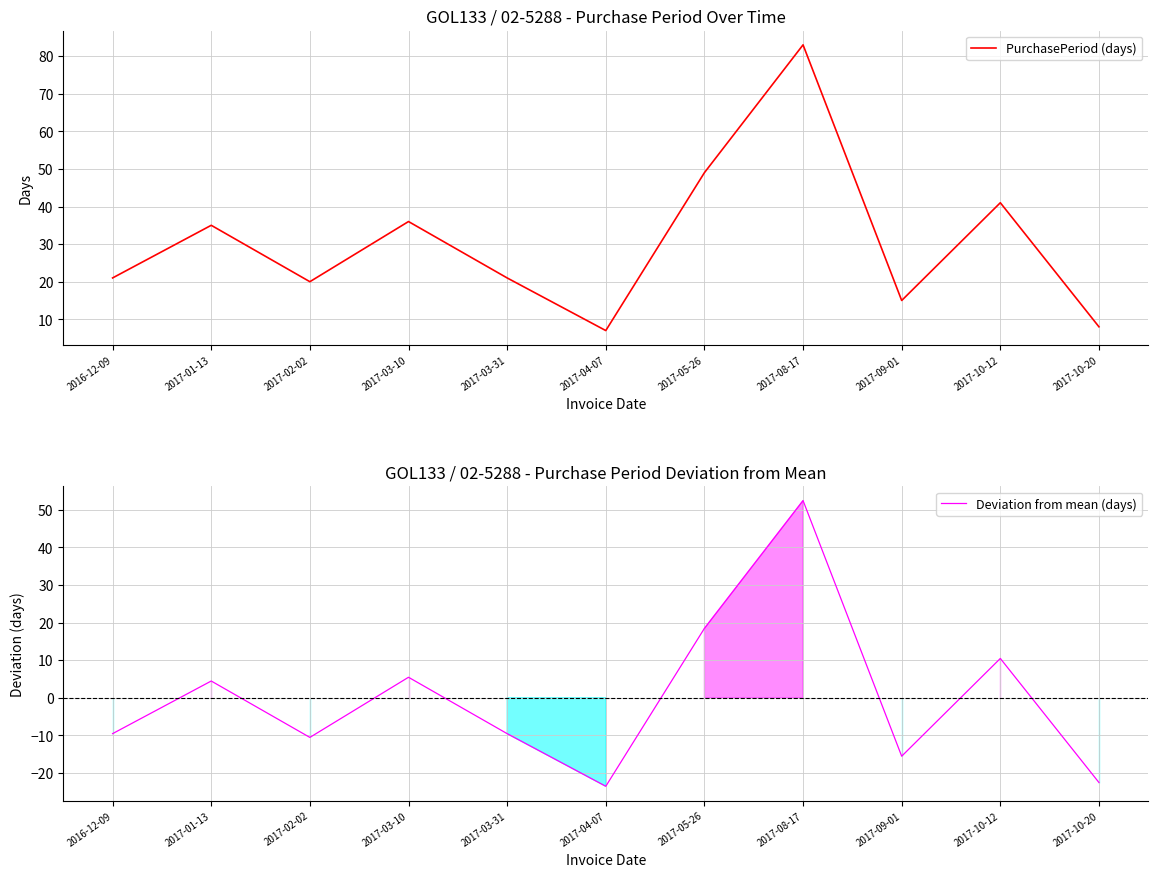

What position from the left is 2017-05-26?

7